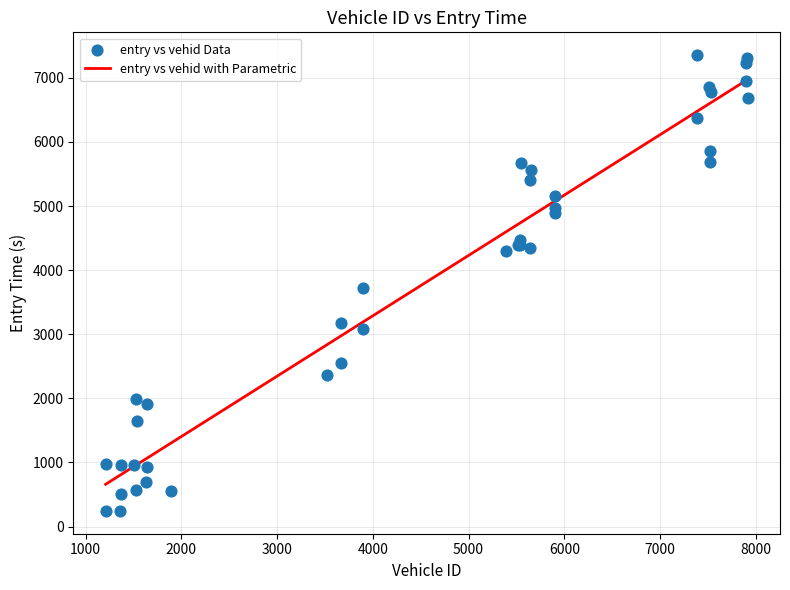

What Y value in the scatter plot is closest to 3799?

3718.6